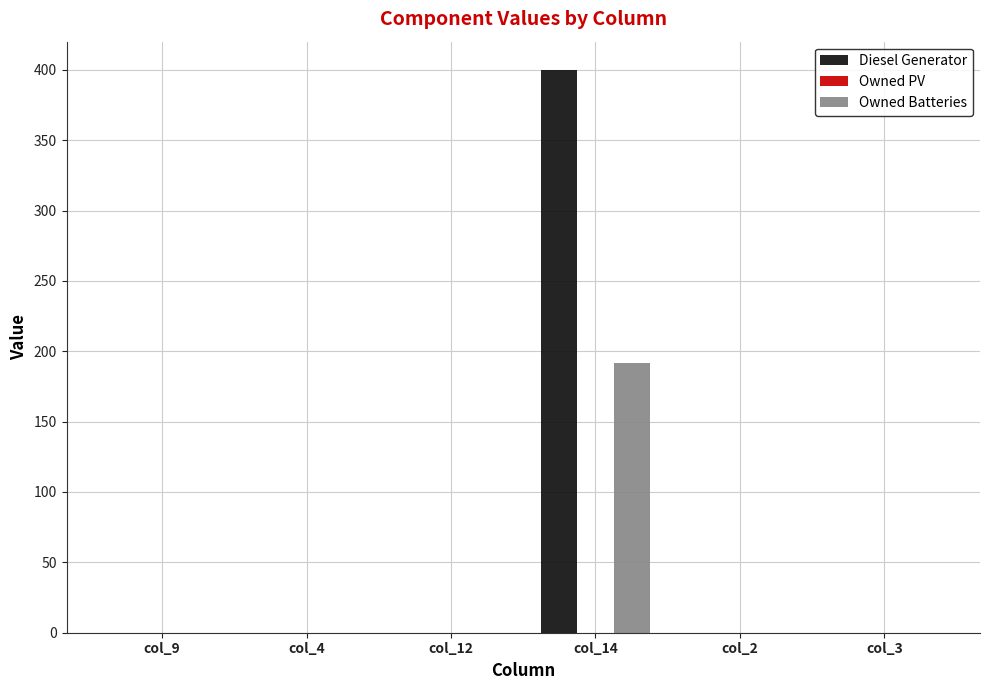

What is the total value across all series at col_14?

592